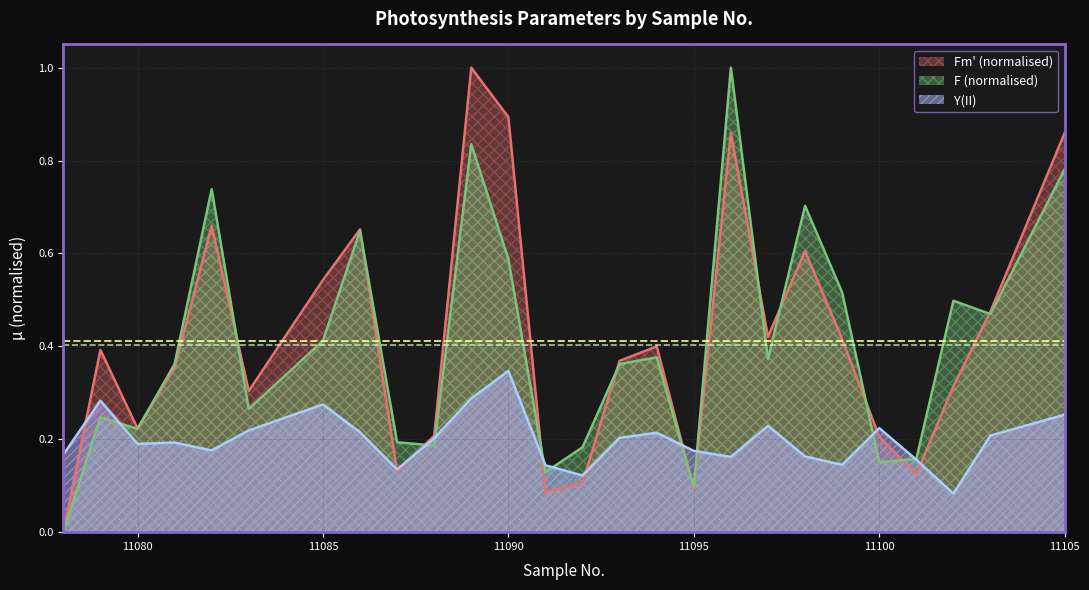

At which category does the chart reach its minimum across all series?

11078